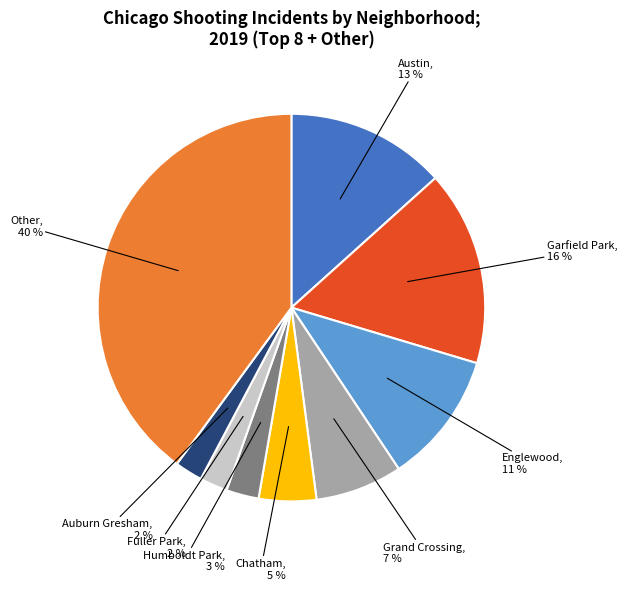

How many slices are in this pie chart?

9